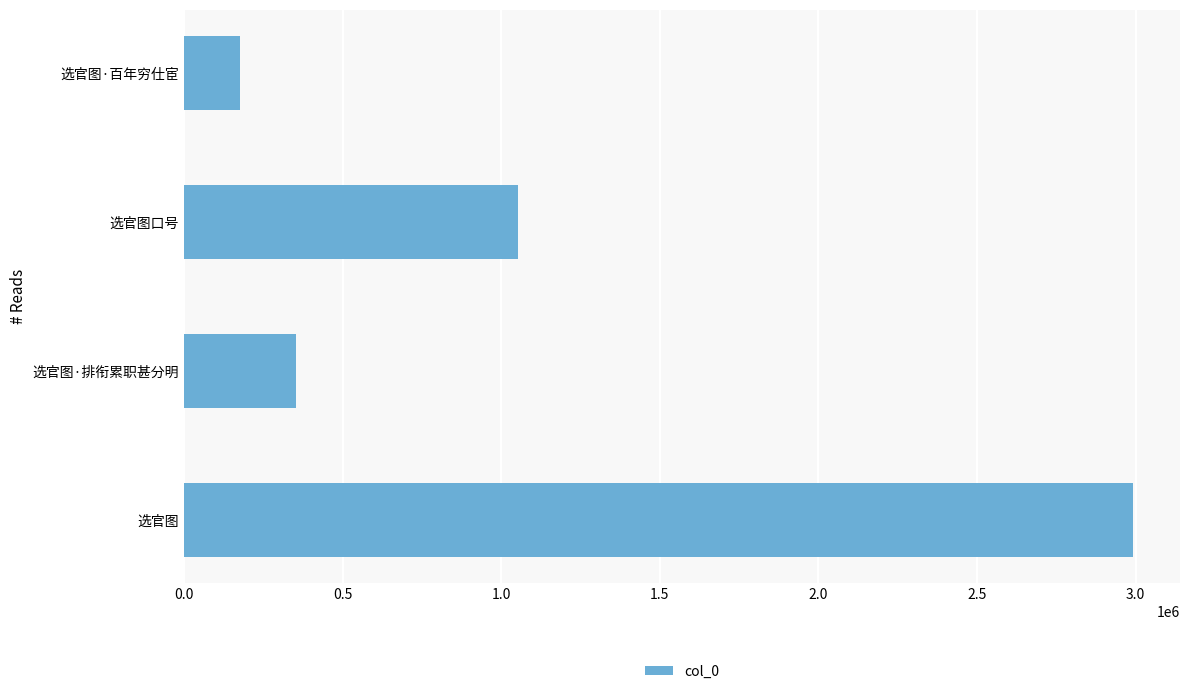

True or false: the data shows 1054071 at 选官图口号.

True